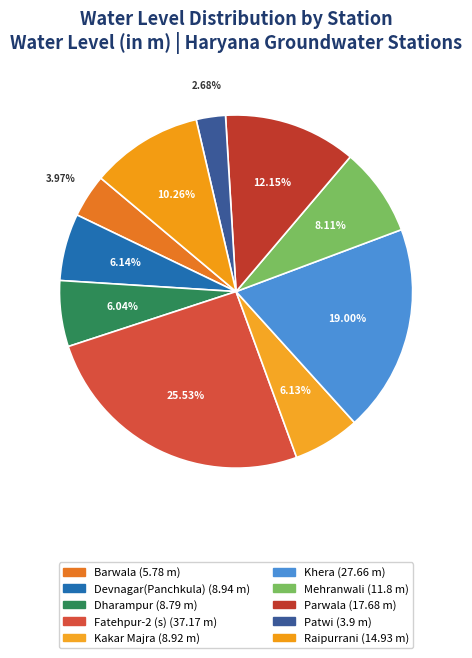

Count the number of slices in the pie.

10